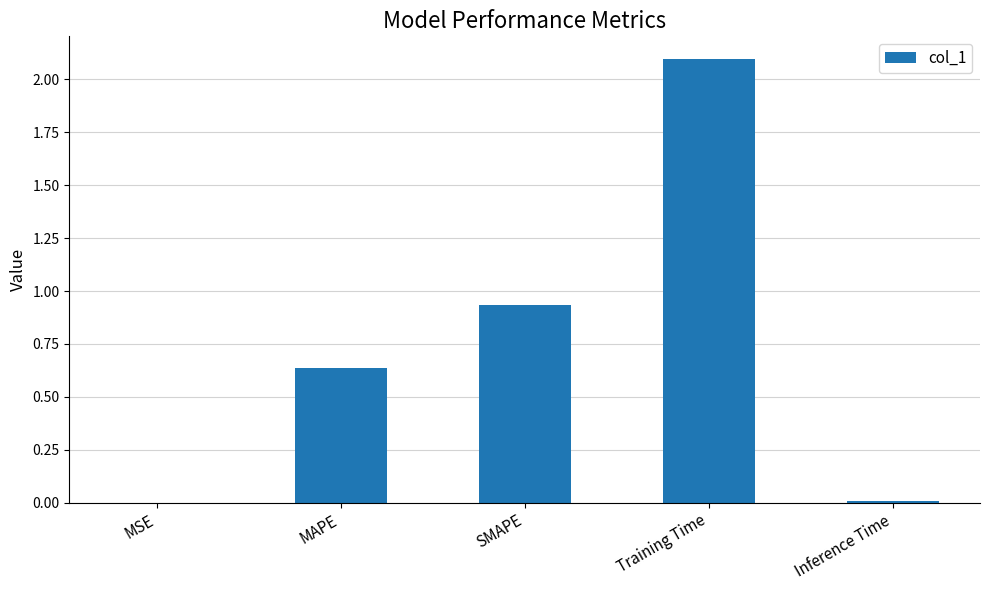

The chart shows a value of 0.4 at MAPE. True or false?

False